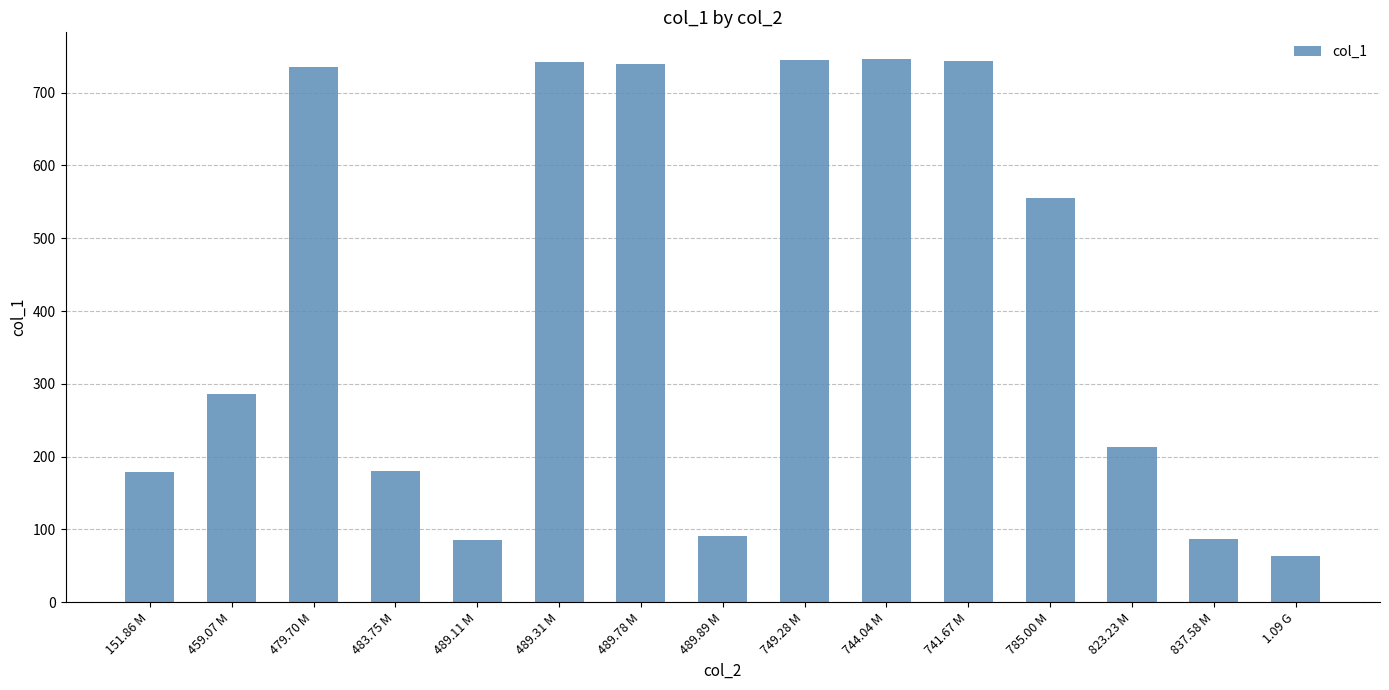

What value does the data have at 749.28 M?

745.3